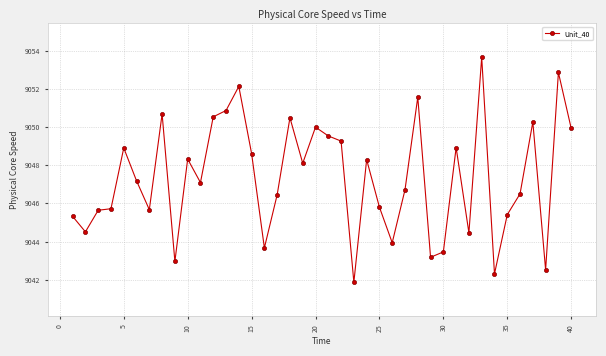

What is the smallest value displayed?

9041.9